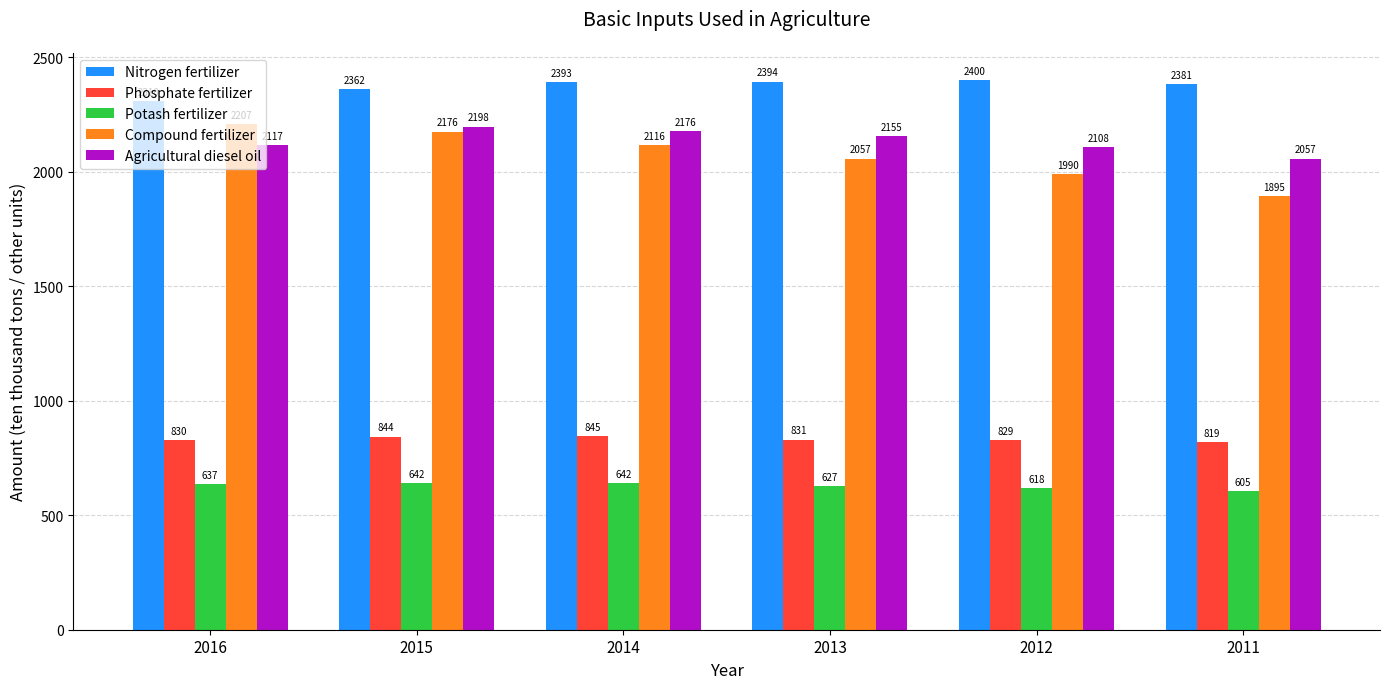

Is it true that Agricultural diesel oil equals 2107.6 at 2012?

True